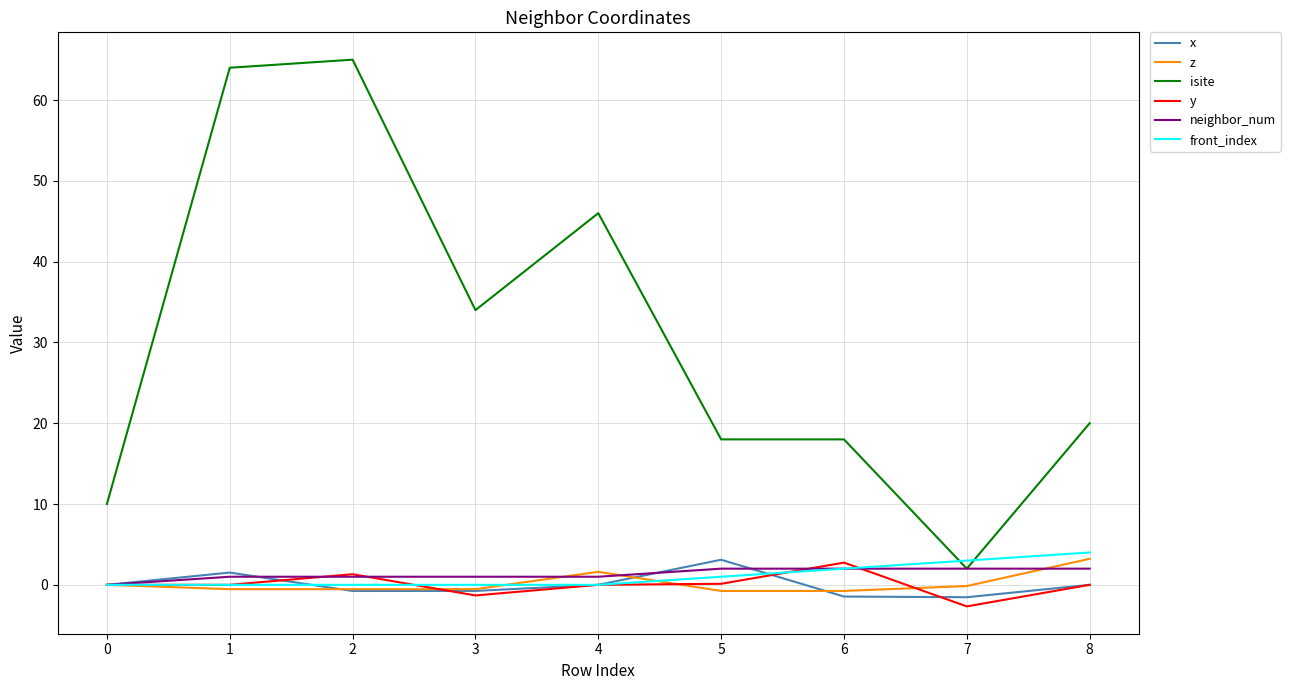

Does the chart display data point markers on the line(s)?

No